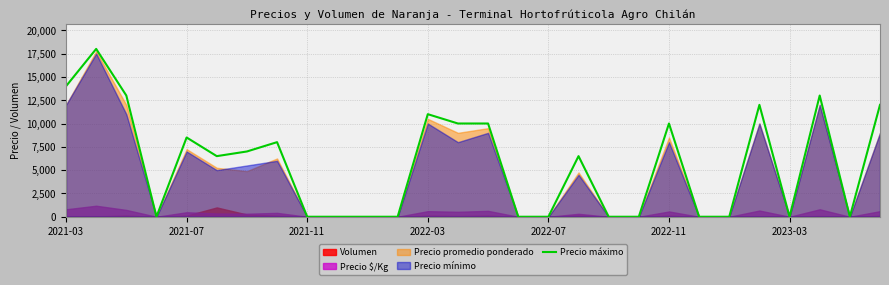

At which label is Precio máximo closest to 9000?

2021-07